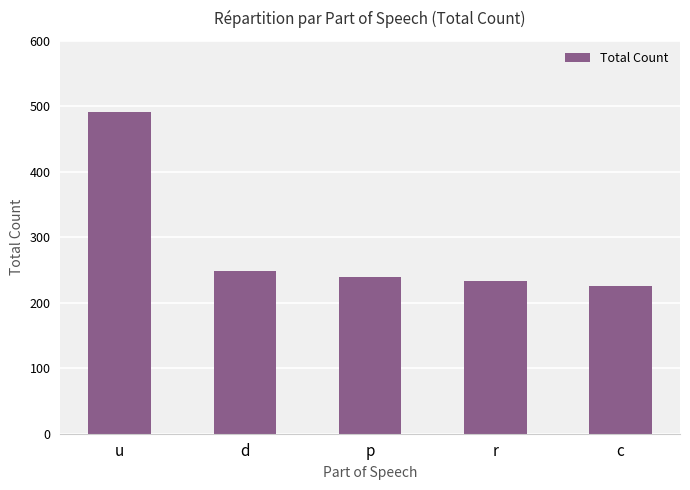

How many bars are there in total?

5